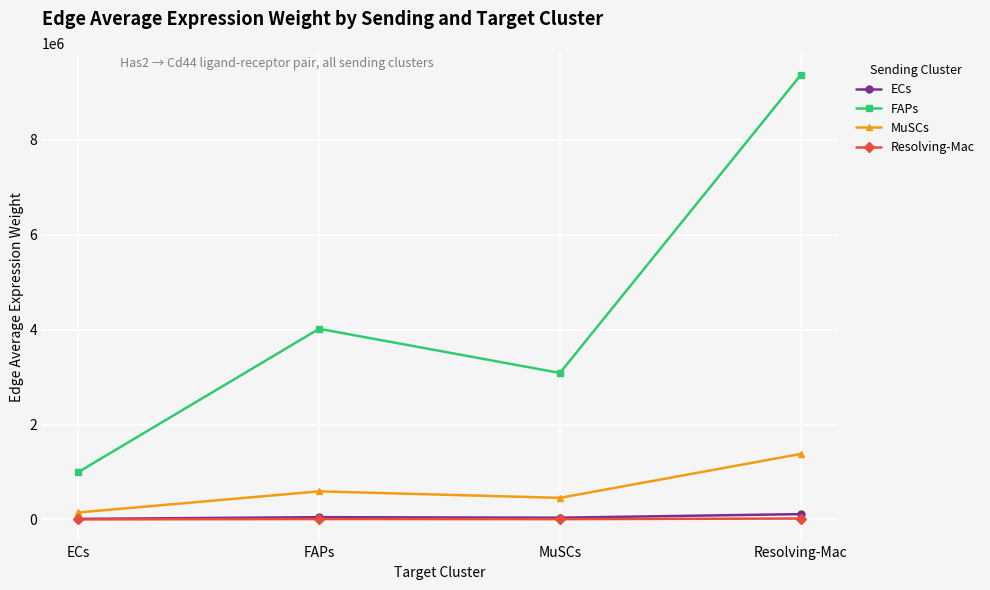

How many lines are shown in the chart?

4